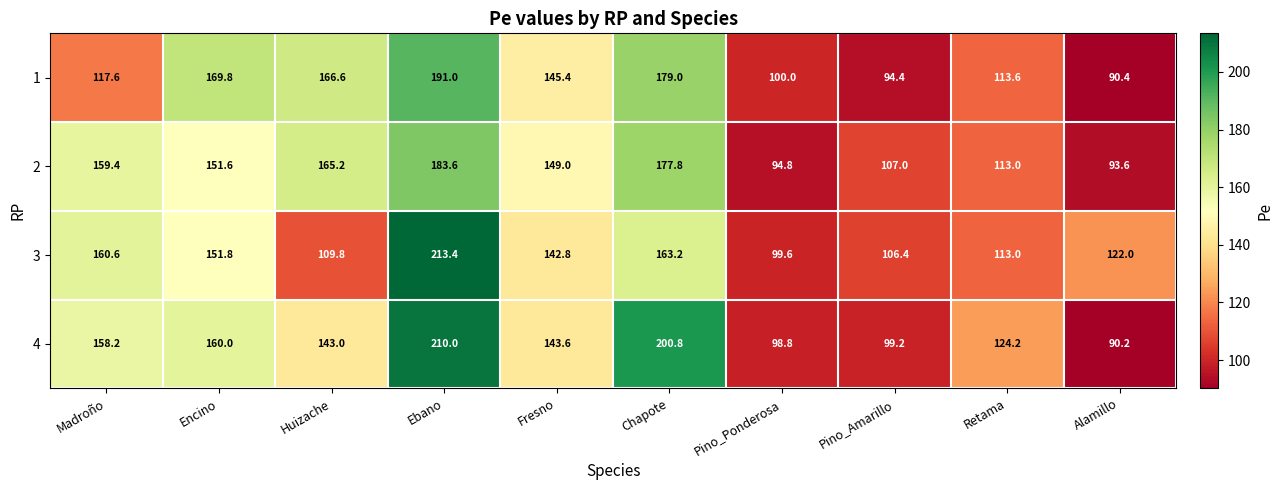

The 3 series shows 168.4 at Alamillo. True or false?

False